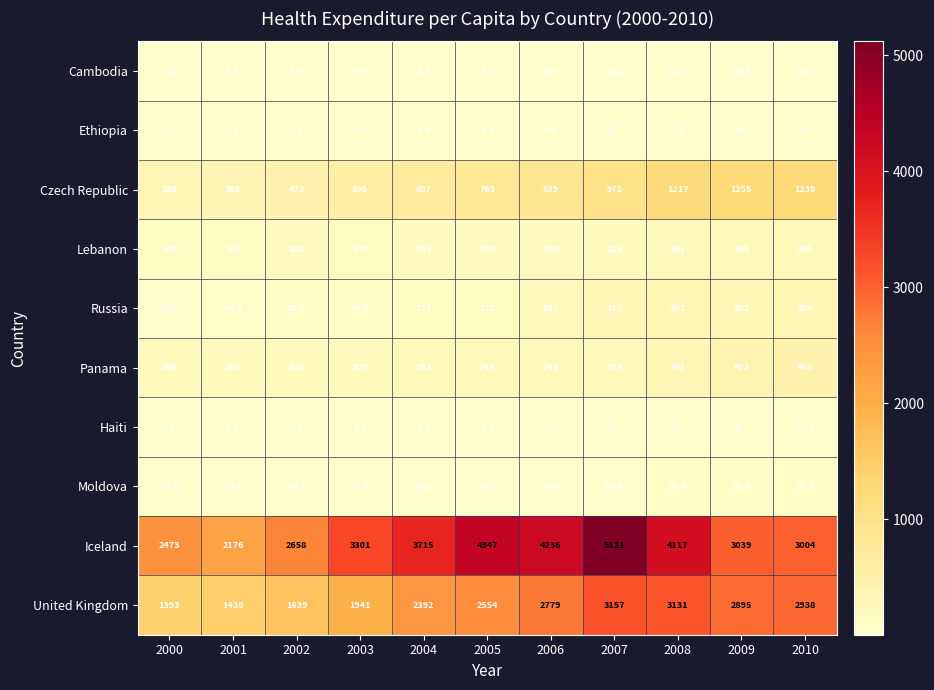

How many categories are shown in the chart?

11